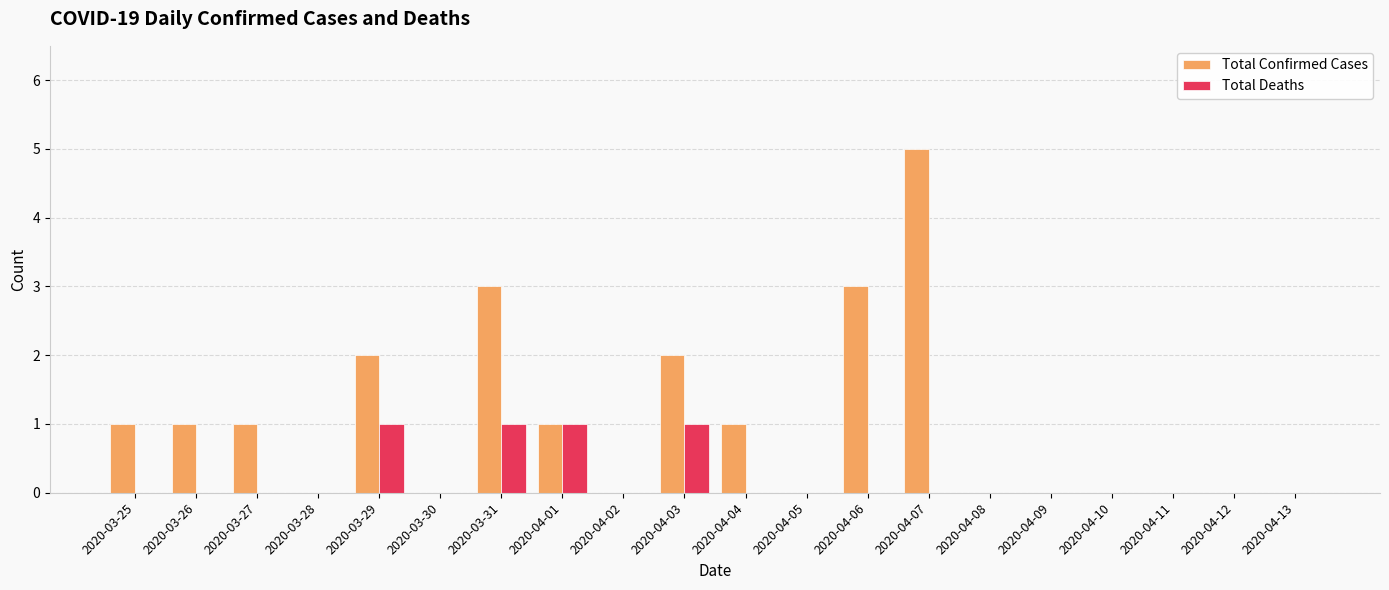

What is the sum of all Total Confirmed Cases values?

20